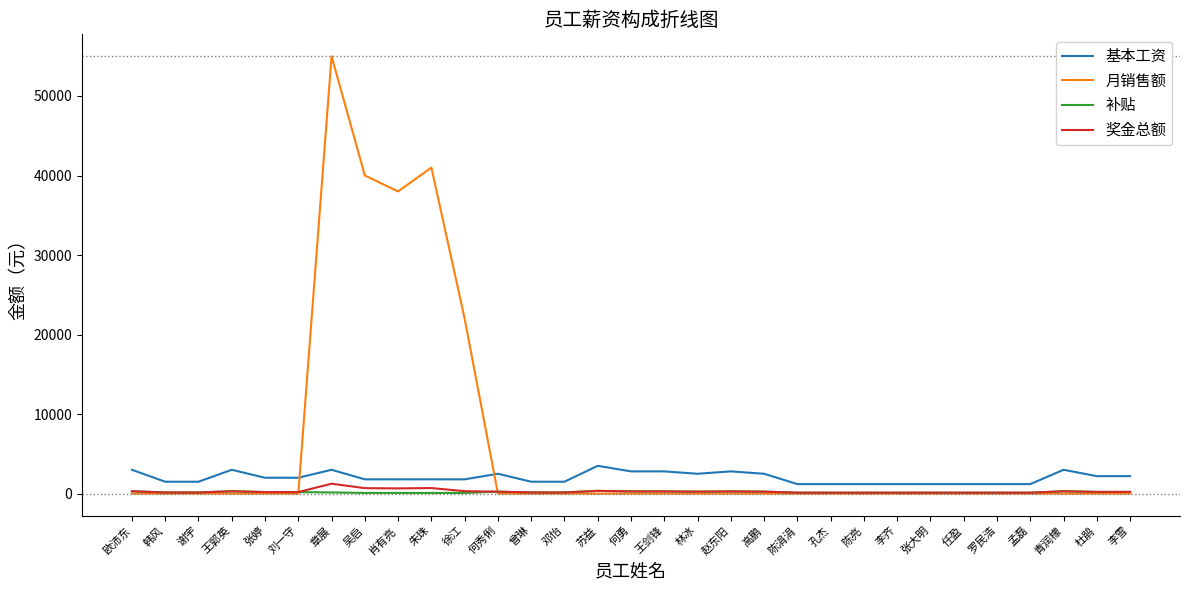

Count the number of data series in this chart.

4